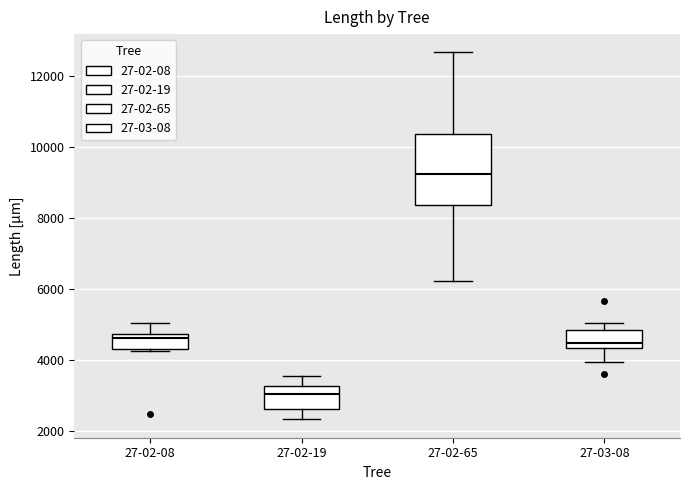

Comparing the boxes themselves (not the whiskers), which one is the tallest?

27-02-65